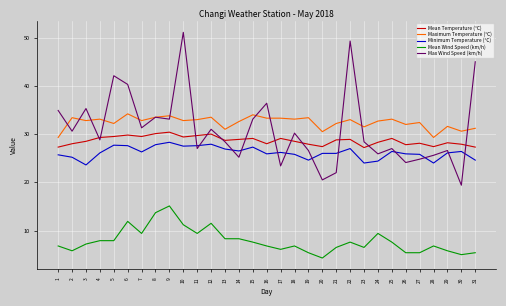

What is the difference between the highest and lowest values at 22?

41.7